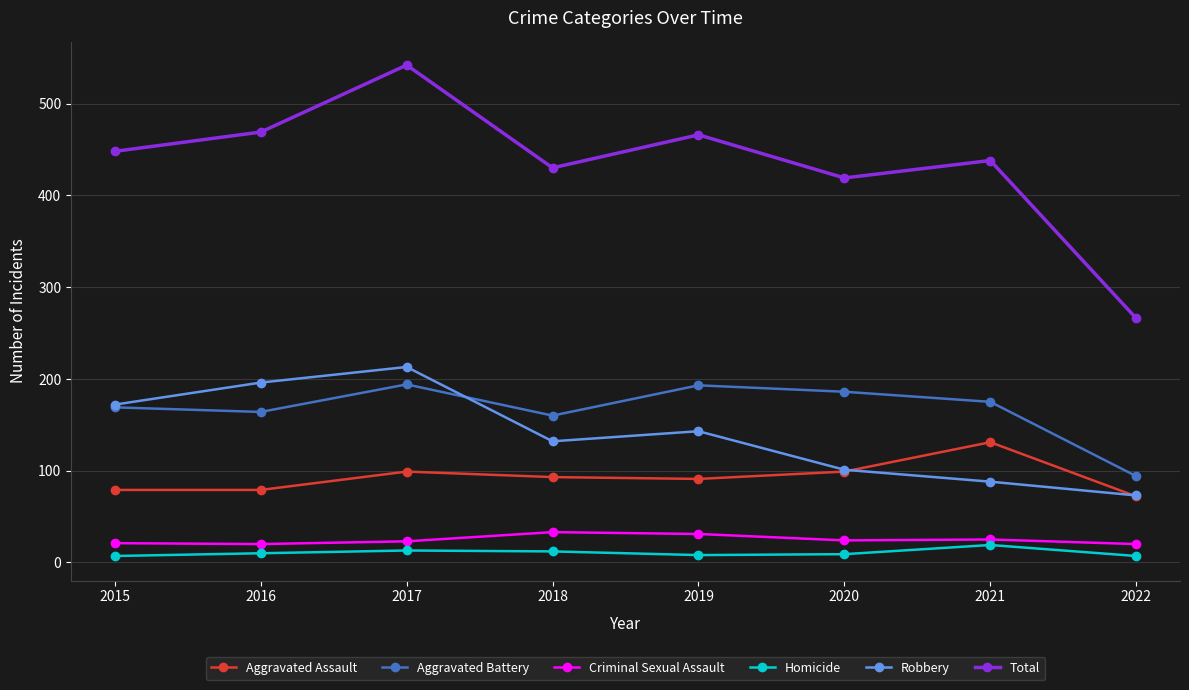

True or false: Criminal Sexual Assault has more than 0 points higher than both neighbors.

True